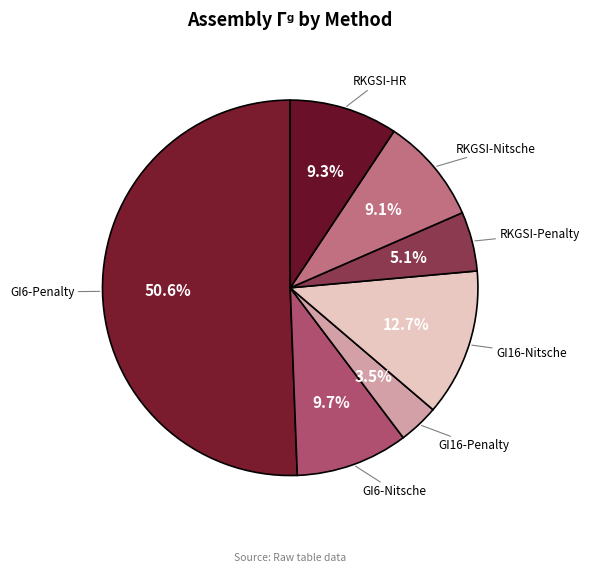

Between RKGSI-Penalty and GI16-Penalty, which is larger?

RKGSI-Penalty